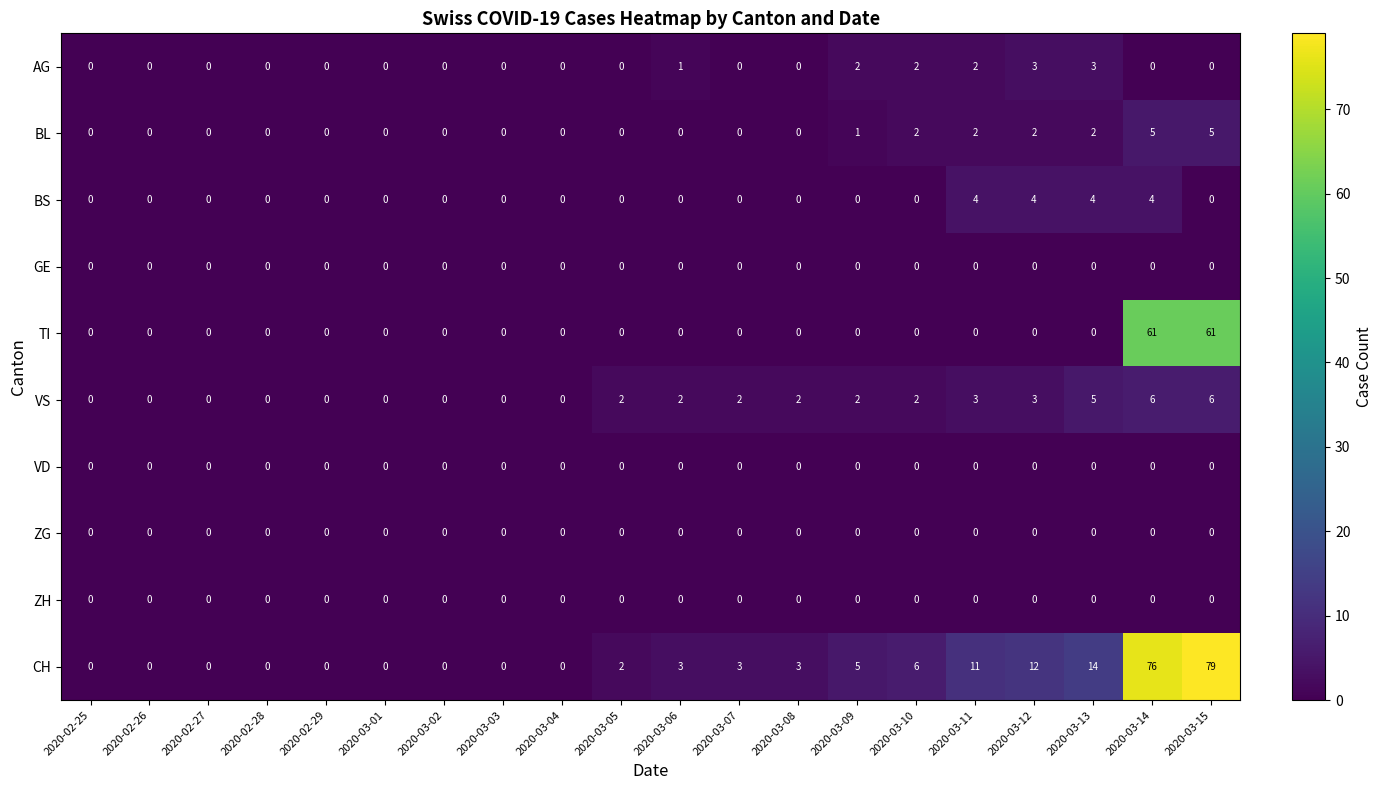

The CH series shows -33 at 2020-02-29. True or false?

False